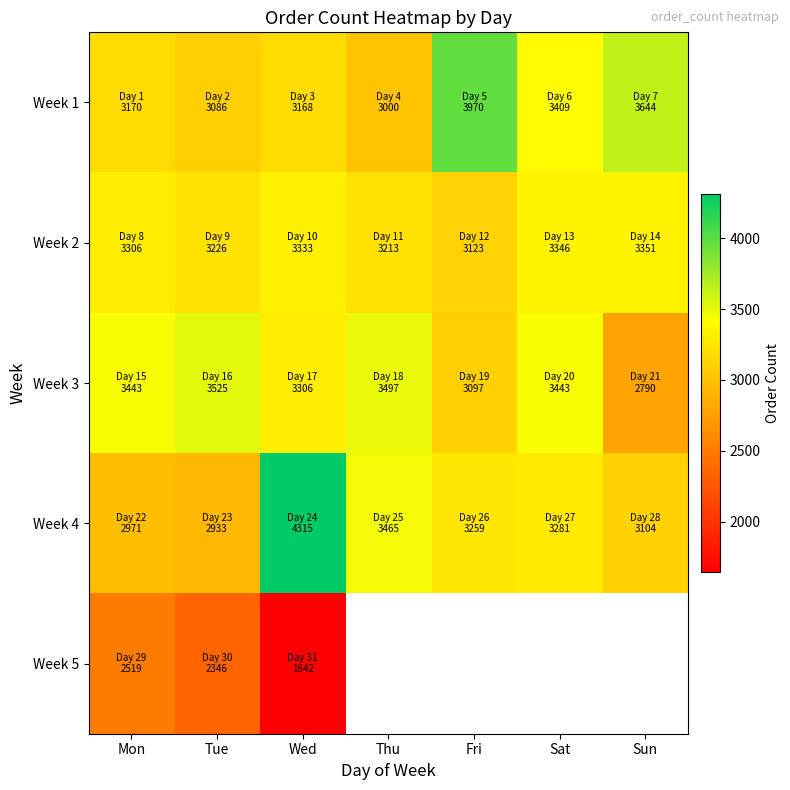

List the labels in order of Week 4 value, largest first.

Wed, Thu, Sat, Fri, Sun, Mon, Tue